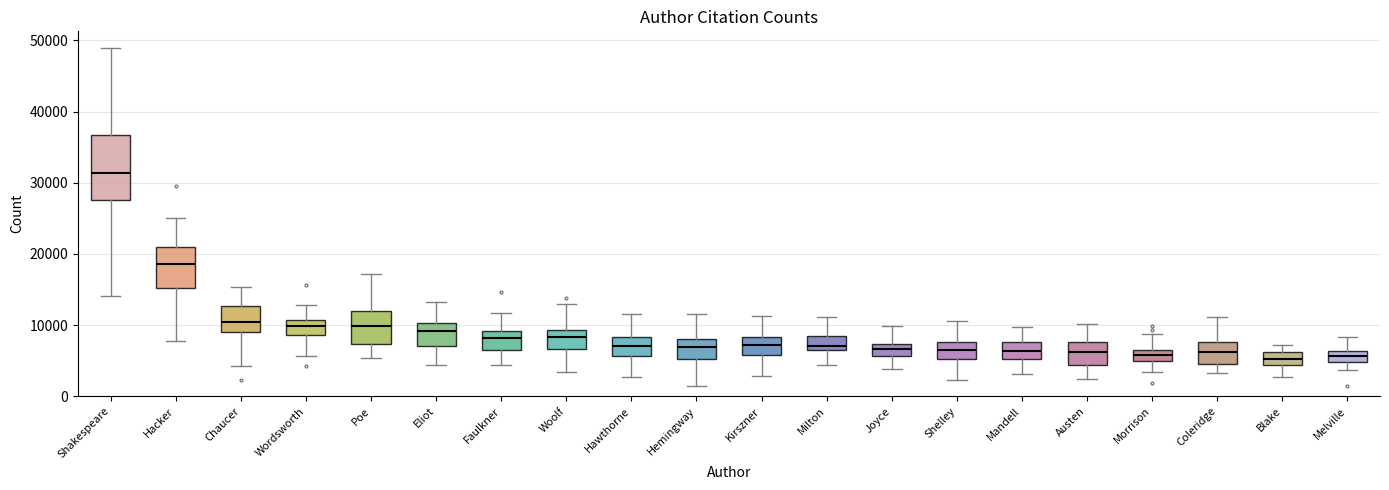

Reading left to right, read every box against the y-axis: the position of its median line, the range the box covers, and the ends of its whiskers. The values are not printed on the chart, so give them approximately, as read against the axis.

Shakespeare: median 31000, box 28000 to 37000, whiskers 14000 to 49000
Hacker: median 19000, box 15000 to 21000, whiskers 8000 to 25000
Chaucer: median 10000, box 9000 to 13000, whiskers 4000 to 15000
Wordsworth: median 10000, box 9000 to 11000, whiskers 6000 to 13000
Poe: median 10000, box 7000 to 12000, whiskers 5000 to 17000
Eliot: median 9000, box 7000 to 10000, whiskers 4000 to 13000
Faulkner: median 8000, box 6000 to 9000, whiskers 4000 to 12000
Woolf: median 8000, box 7000 to 9000, whiskers 3000 to 13000
Hawthorne: median 7000, box 6000 to 8000, whiskers 3000 to 12000
Hemingway: median 7000, box 5000 to 8000, whiskers 1000 to 11000
Kirszner: median 7000, box 6000 to 8000, whiskers 3000 to 11000
Milton: median 7000, box 6000 to 8000, whiskers 4000 to 11000
Joyce: median 7000 (inside the box), box 6000 to 7000, whiskers 4000 to 10000
Shelley: median 6000, box 5000 to 8000, whiskers 2000 to 11000
Mandell: median 6000, box 5000 to 8000, whiskers 3000 to 10000
Austen: median 6000, box 4000 to 8000, whiskers 2000 to 10000
Morrison: median 6000 (inside the box), box 5000 to 6000, whiskers 3000 to 9000
Coleridge: median 6000, box 5000 to 8000, whiskers 3000 to 11000
Blake: median 5000, box 4000 to 6000, whiskers 3000 to 7000
Melville: median 6000 (inside the box), box 5000 to 6000, whiskers 4000 to 8000